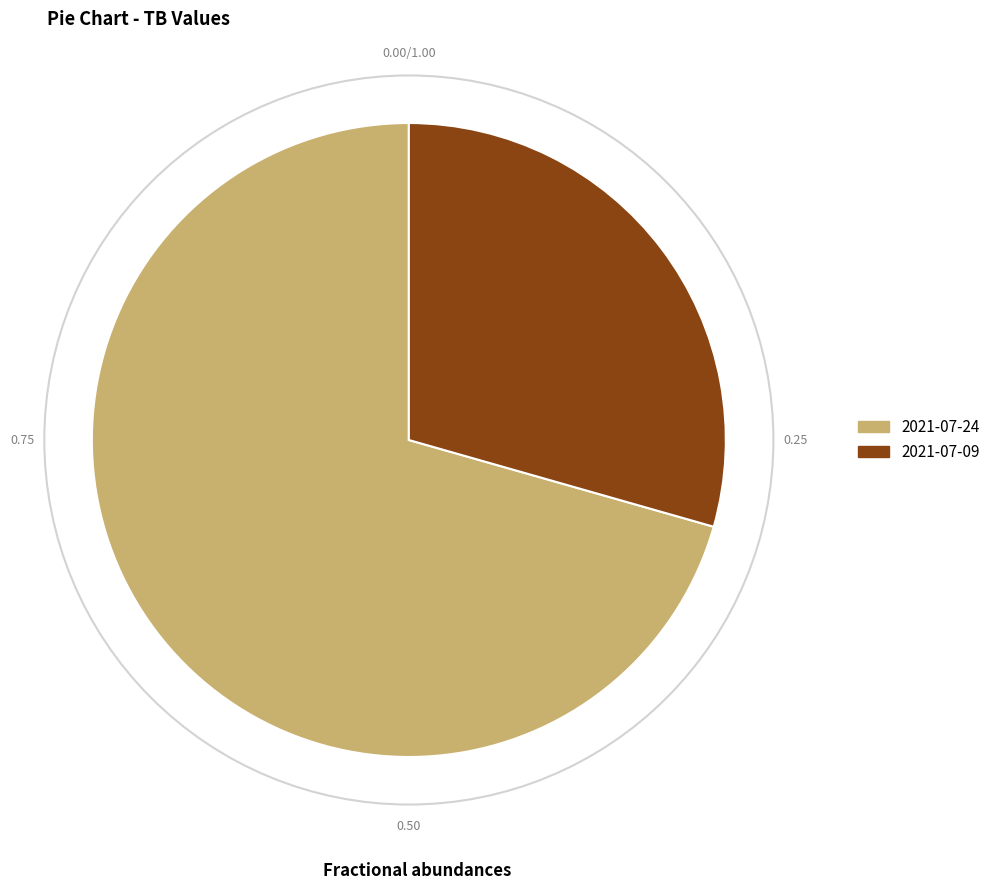

Approximately how many times larger is the value at 2021-07-24 compared to 2021-07-09?

2.4